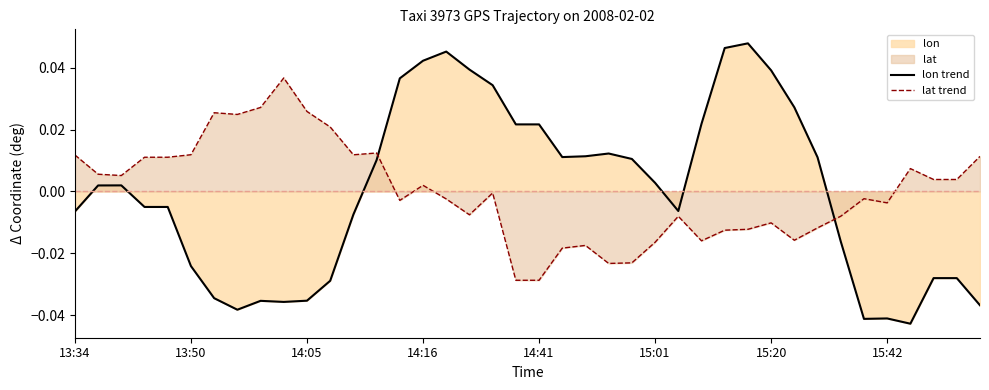

Which series has the largest total across all categories?

lon trend